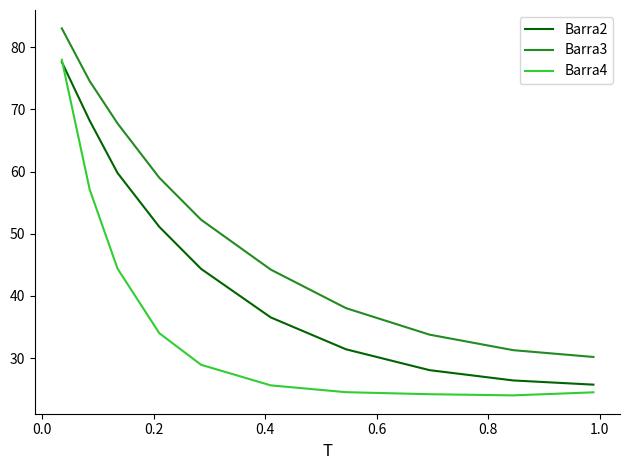

Which series has the largest range (max minus min)?

Barra4